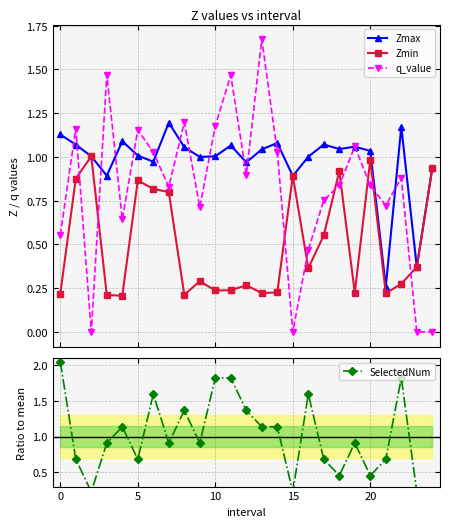

At how many categories does at least one series exceed 0?

25